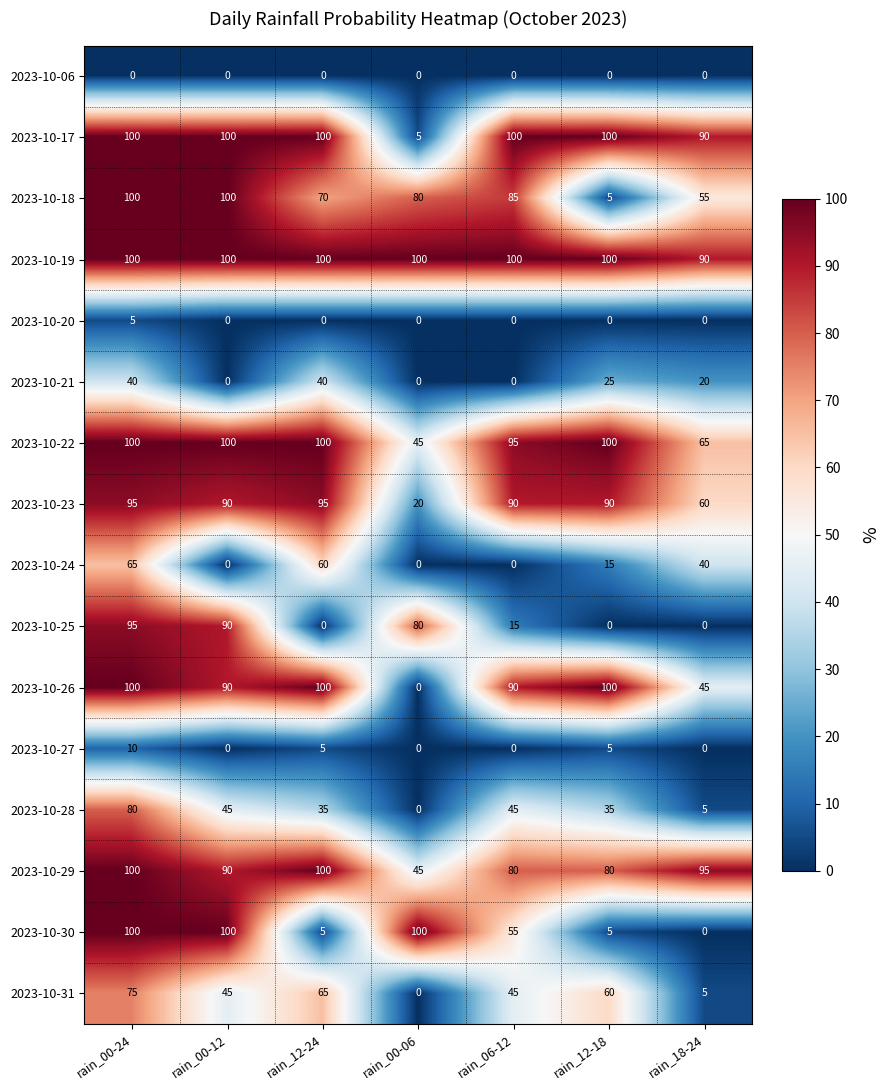

At which category is the sum across all series the highest?

rain_00-24